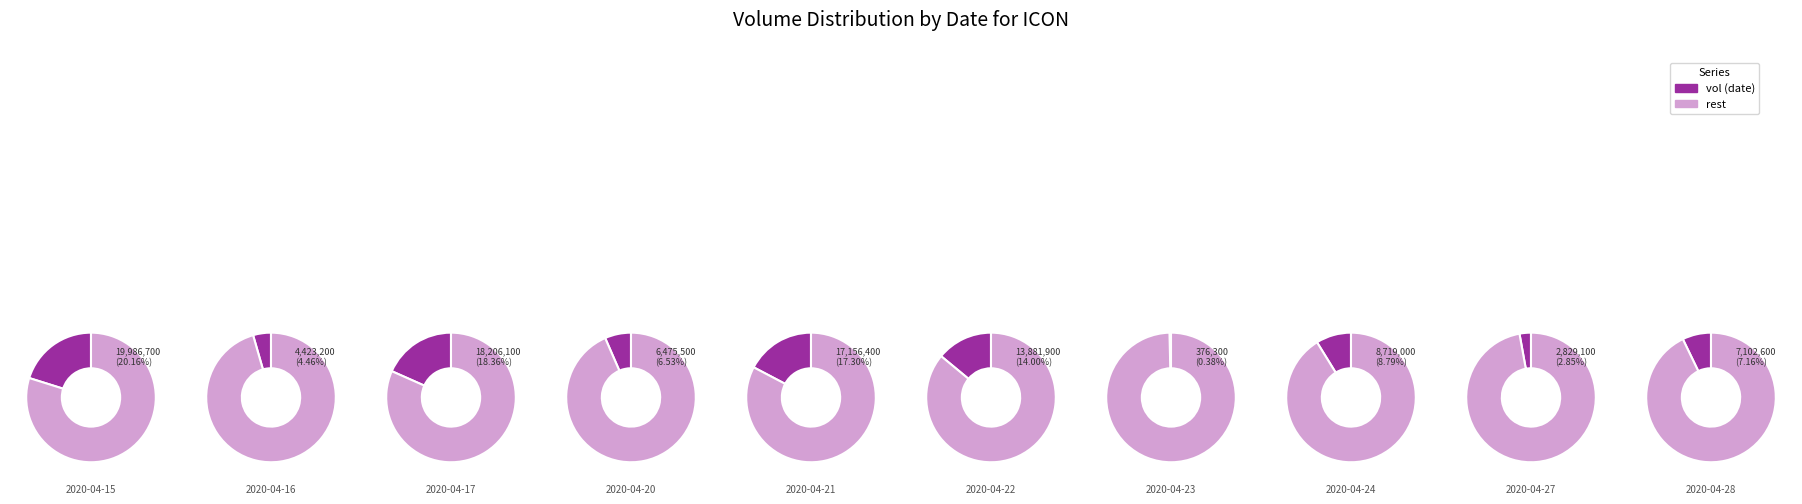

To the nearest percent, what is the combined percentage of 2020-04-23 and 2020-04-27?

3%